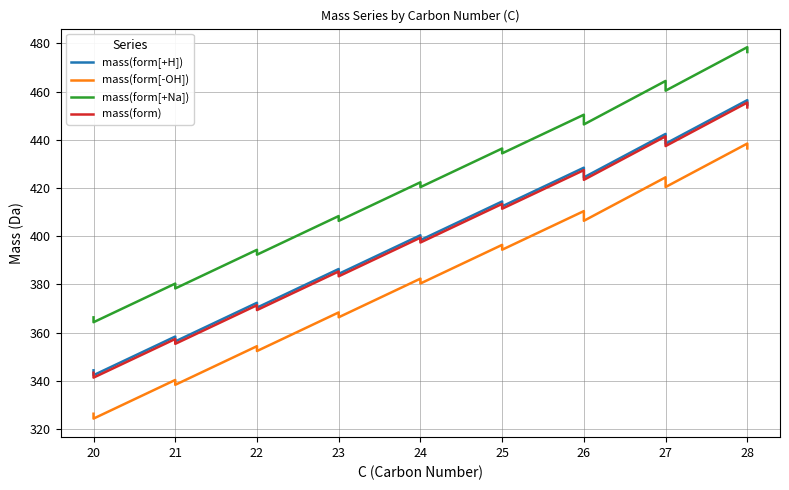

In mass(form), how many points are lower than both neighbors (excluding endpoints)?

8